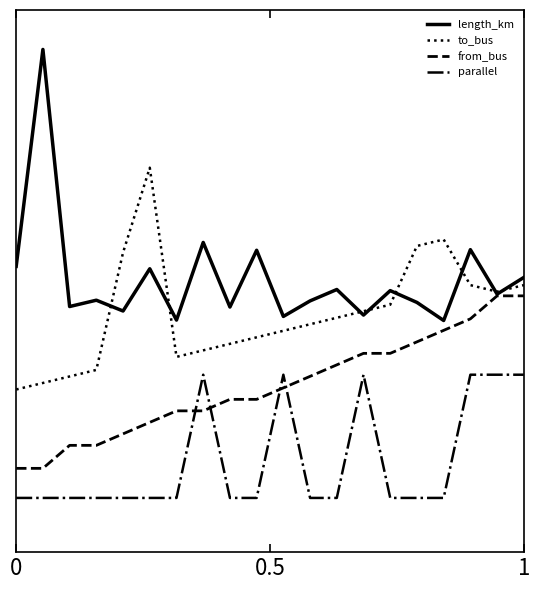

Does the chart display data point markers on the line(s)?

No